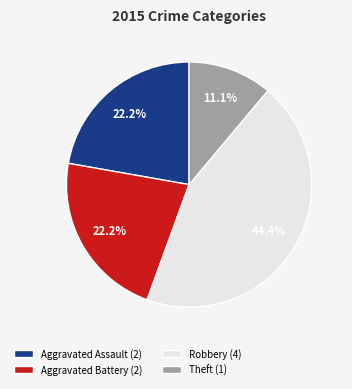

To the nearest percent, what portion does Theft represent?

11%